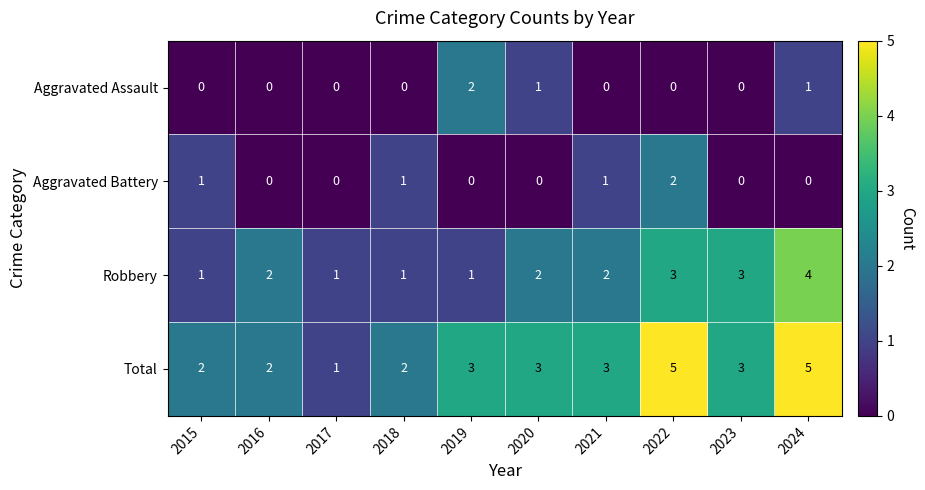

Count the Aggravated Assault values in the range 0 to 1.

9